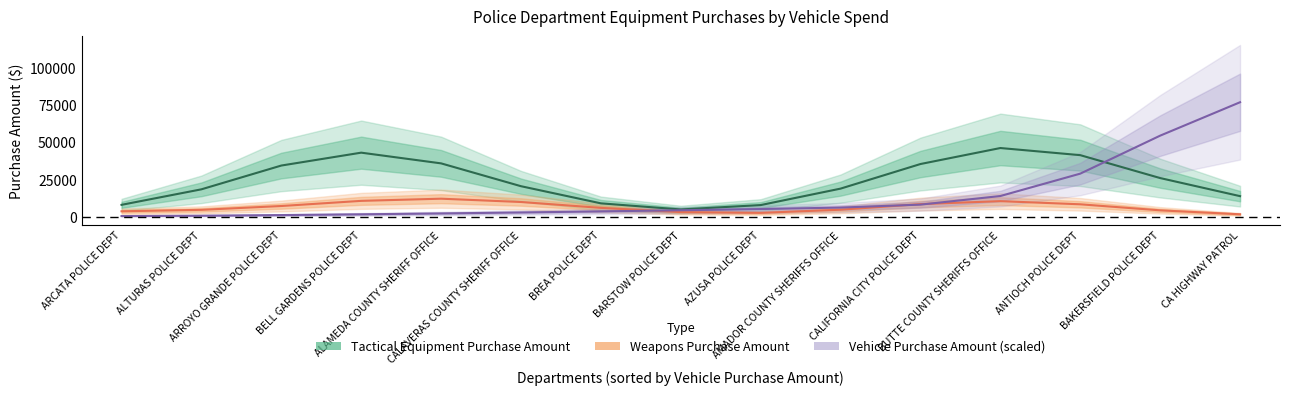

Which series ends up on top after the final intersection of Tactical Equipment Purchase Amount and Vehicle Purchase Amount (scaled)?

Vehicle Purchase Amount (scaled)